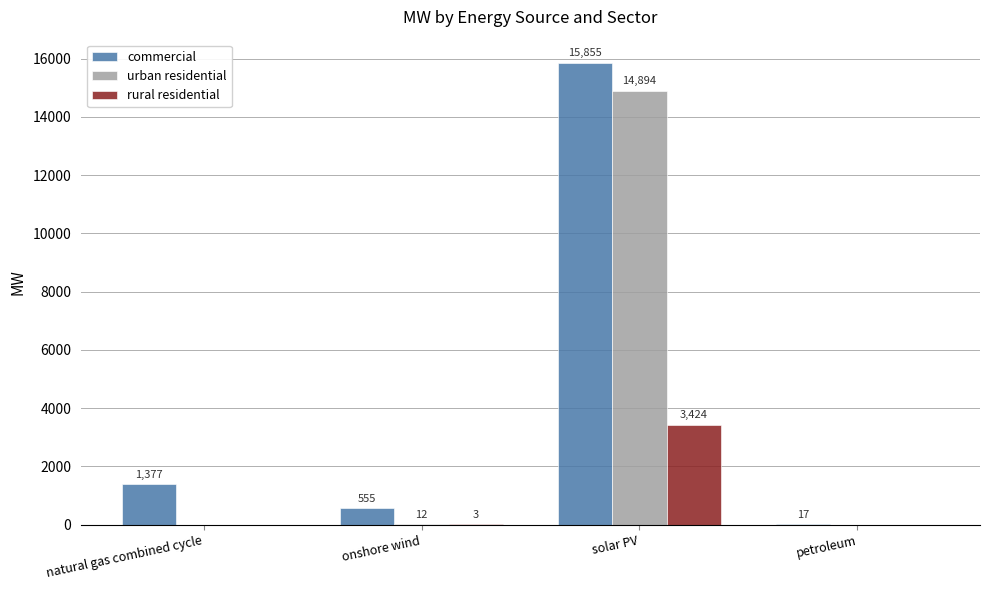

What is the average value of the rural residential series?

856.7